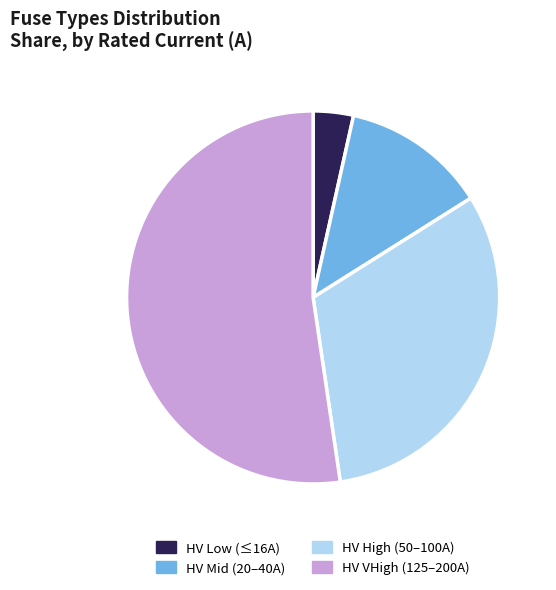

Rank the categories by value from highest to lowest.

HV VHigh (125–200A), HV High (50–100A), HV Mid (20–40A), HV Low (≤16A)